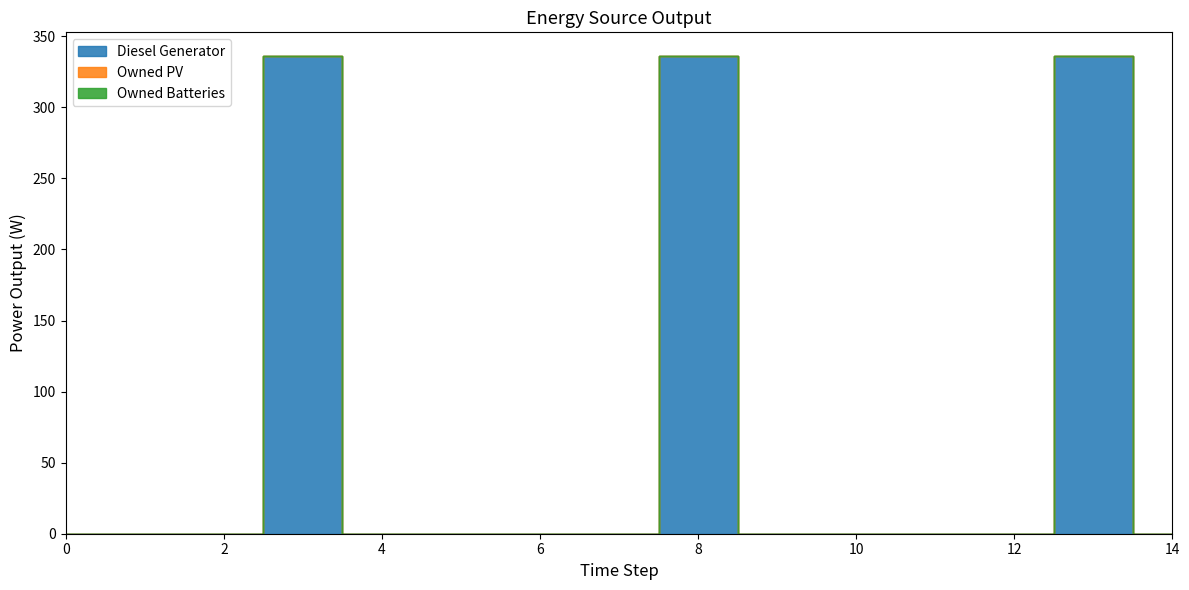

True or false: Diesel Generator has more than 2 interior local peaks.

True